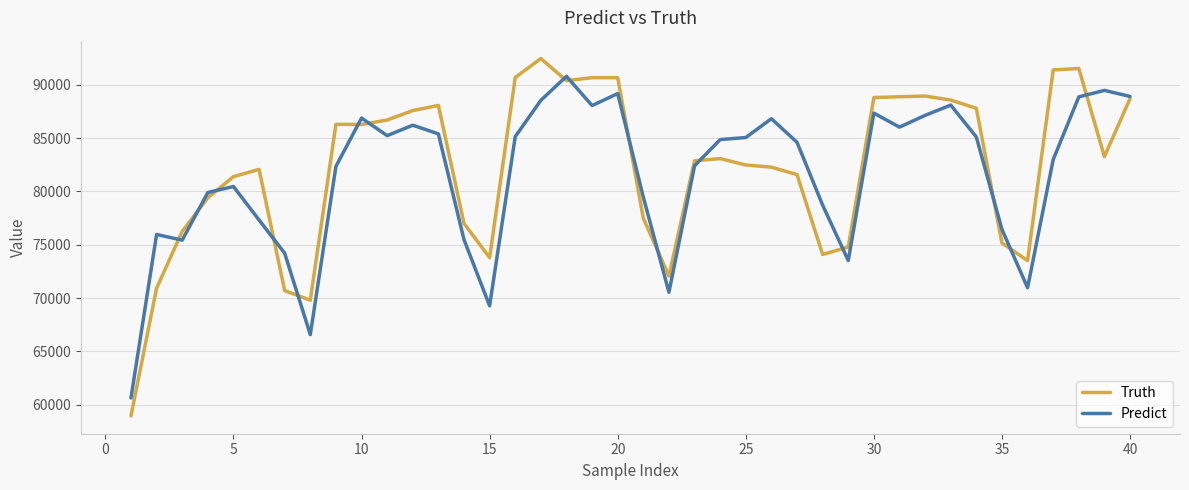

Rank the series by their maximum value, from lowest to highest.

Predict, Truth